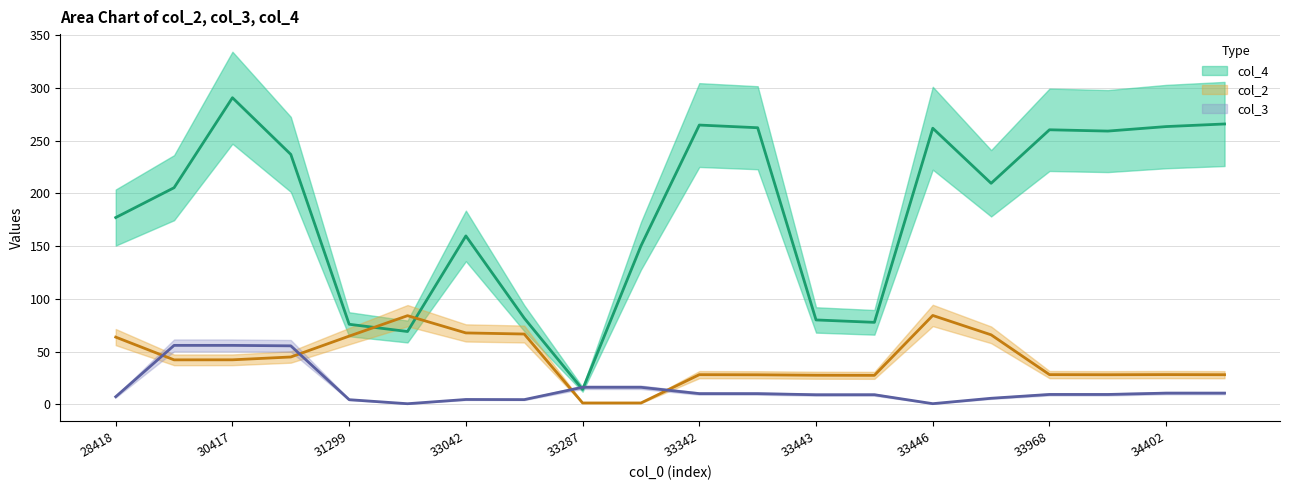

Reading left to right, transcribe all the data shown in this chart.

col_2: 28418=63.8	30076=42.3	30417=42.3	30569=45.0	31299=64.8	31300=84.2	33042=67.8	33060=66.8	33287=1.4	33288=1.4	33342=28.3	33343=28.1	33443=27.7	33444=27.6	33446=84.4	33471=66.0	33968=28.3	33969=28.2	34402=28.3	34403=28.2
col_3: 28418=7.3	30076=56.0	30417=56.0	30569=55.6	31299=4.5	31300=0.7	33042=4.7	33060=4.6	33287=16.3	33288=16.3	33342=10.3	33343=10.3	33443=9.2	33444=9.2	33446=0.8	33471=5.9	33968=9.5	33969=9.5	34402=10.8	34403=10.8
col_4: 28418=177.2	30076=205.4	30417=290.7	30569=237.0	31299=76.0	31300=69.1	33042=159.7	33060=81.8	33287=14.2	33288=150.3	33342=264.8	33343=262.3	33443=80.1	33444=77.8	33446=261.8	33471=209.6	33968=260.3	33969=259.1	34402=263.4	34403=265.8